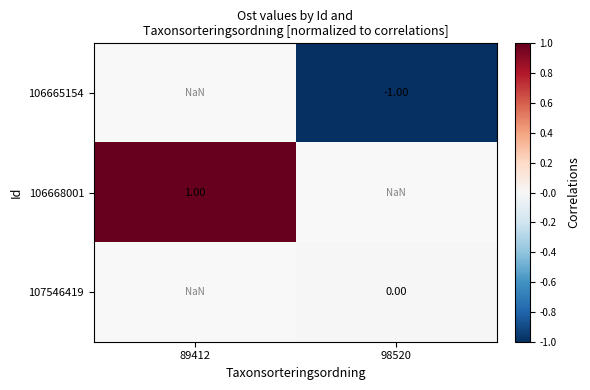

At 98520, list the series in order from smallest to largest.

106665154, 106668001, 107546419